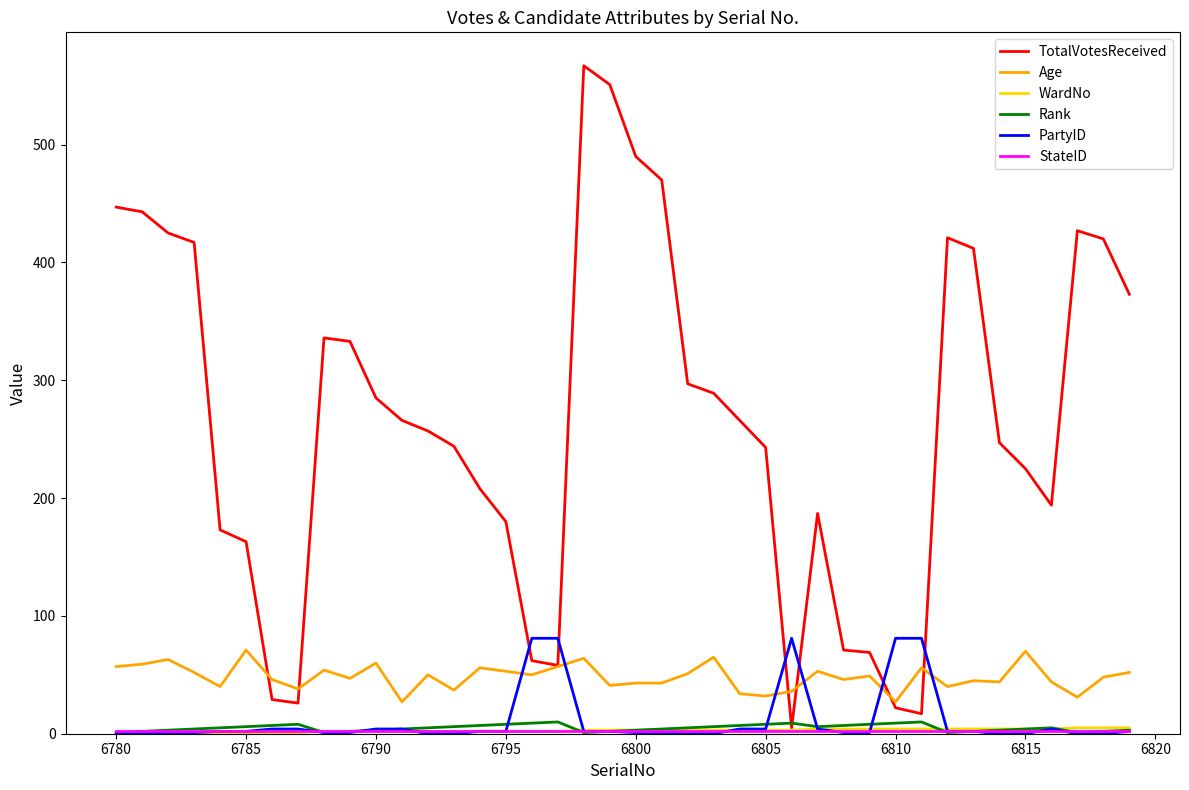

Which series has the largest total across all categories?

TotalVotesReceived